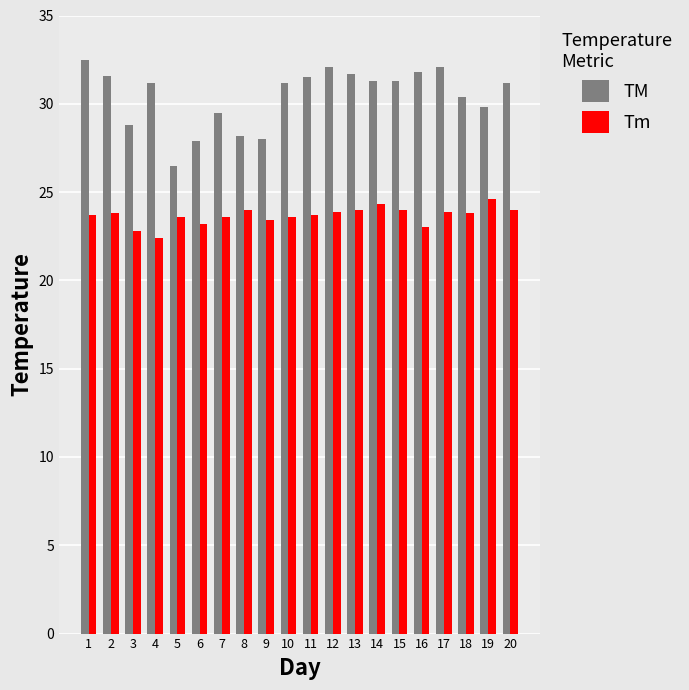

At which label does TM reach its minimum?

5